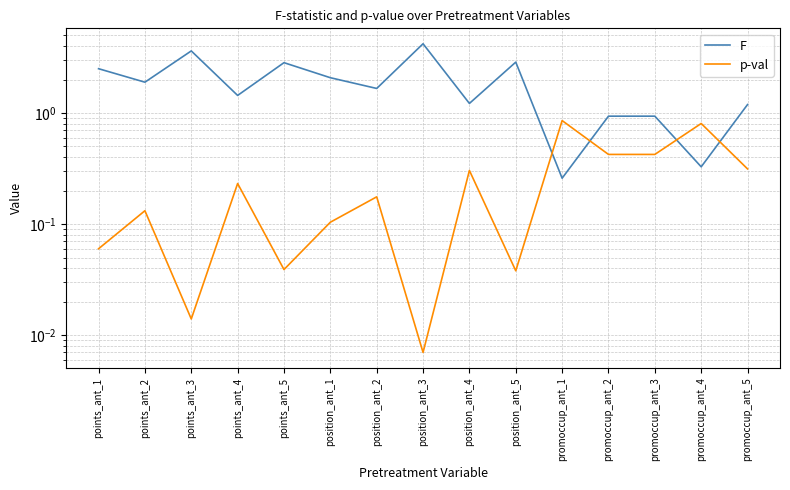

The value of p-val at position_ant_2 is 0.2. True or false?

True